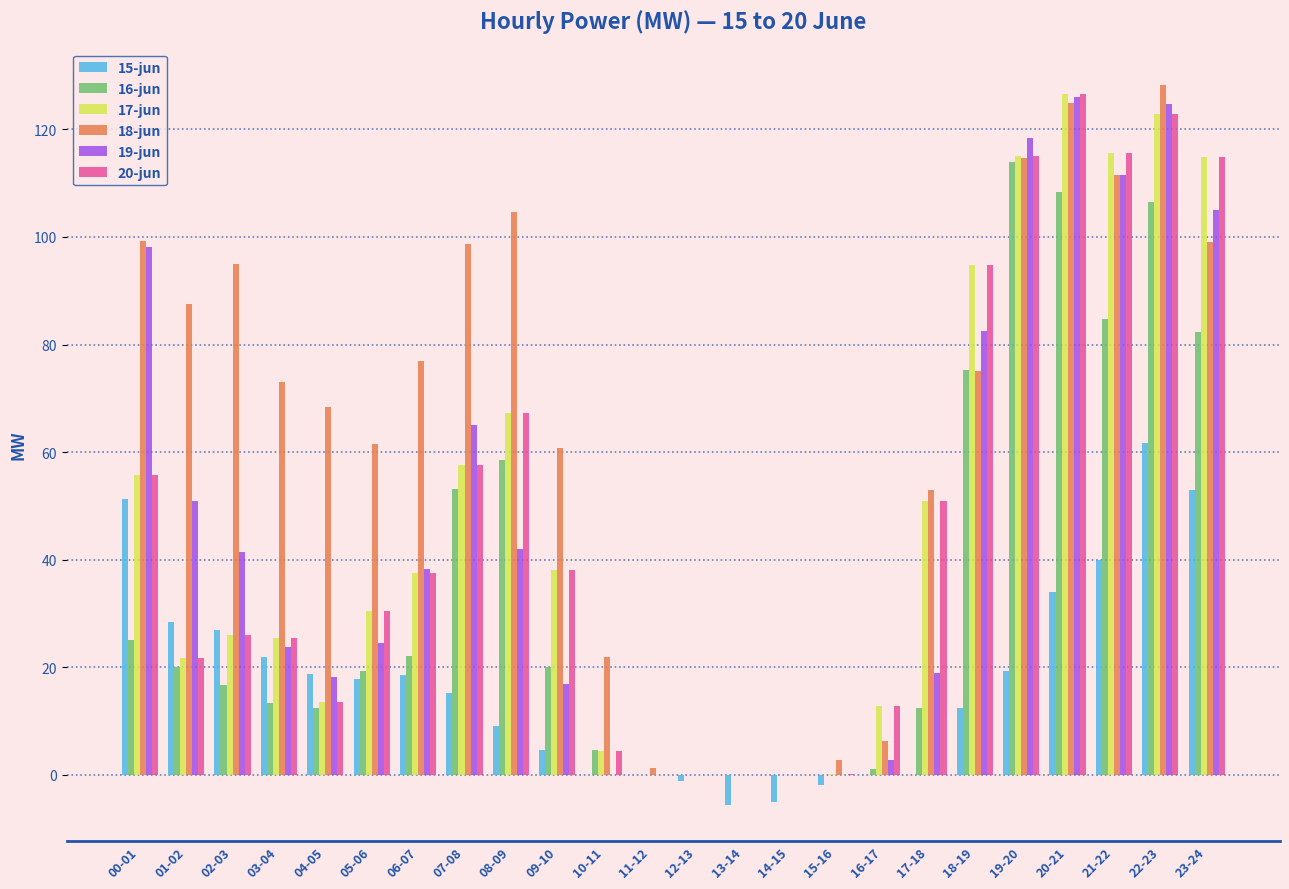

Which series changed the most between 08-09 and 23-24?

19-jun